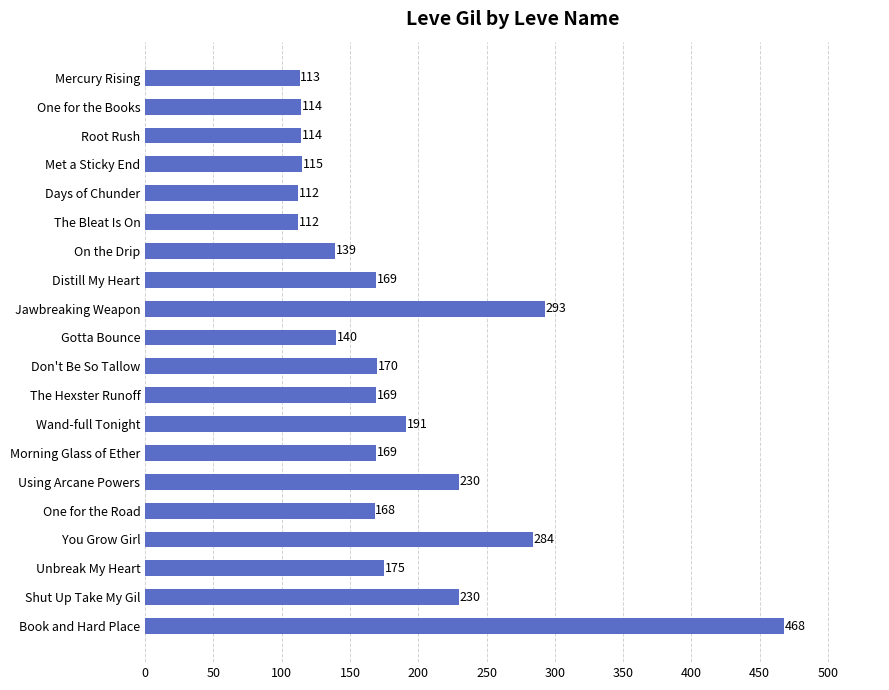

What is the difference between the maximum and minimum values?

356